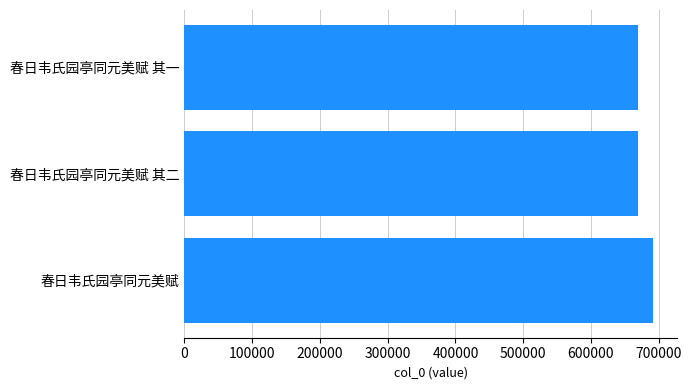

Read the value at 春日韦氏园亭同元美赋 其二.

670160